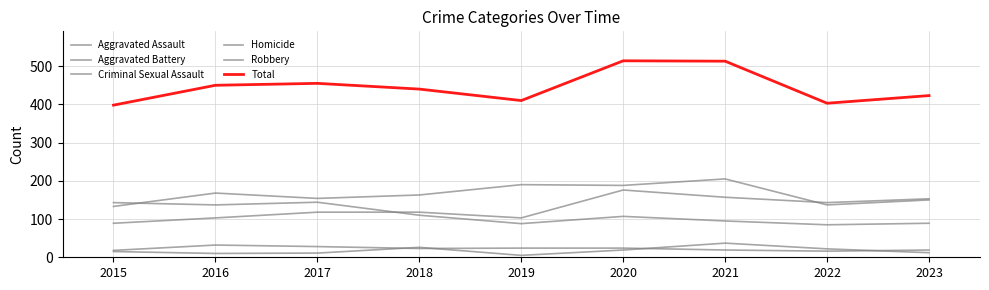

How many lines are shown in the chart?

6